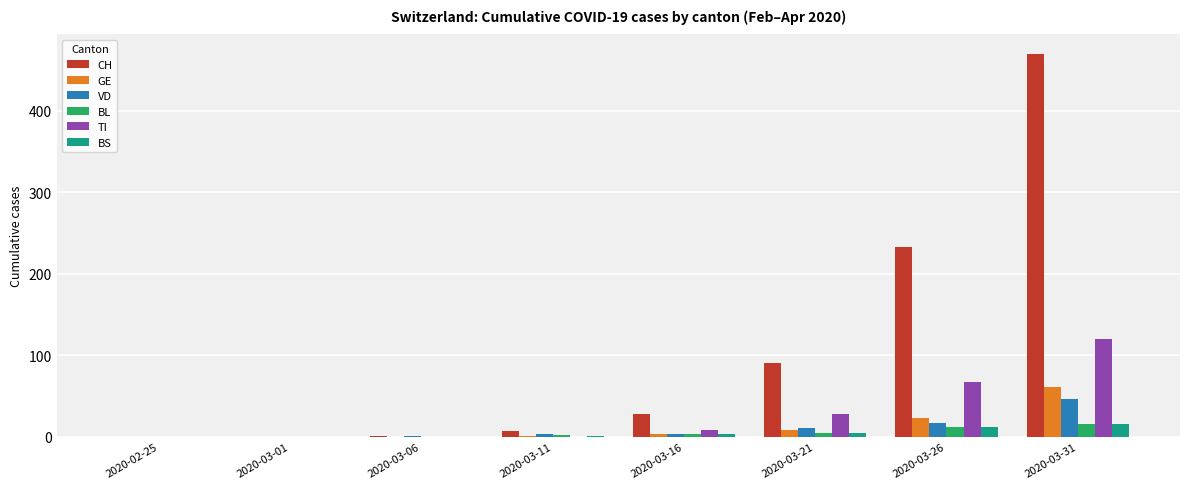

At which category is the sum across all series the highest?

2020-03-31